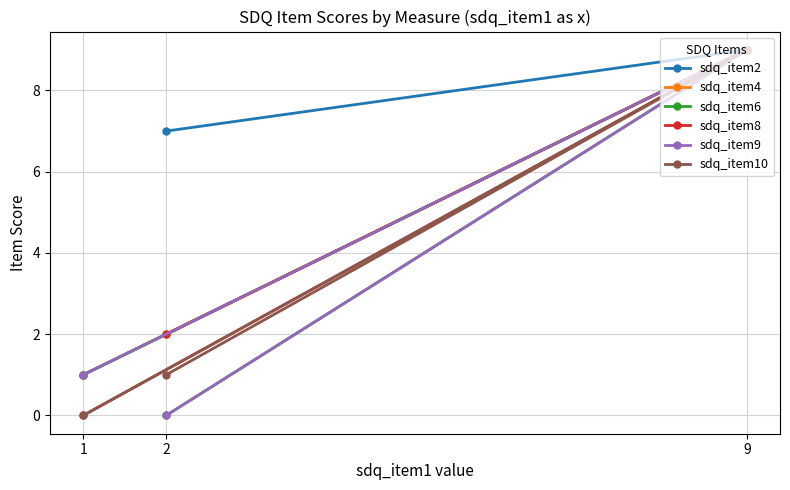

At which category is the sum across all series the highest?

9